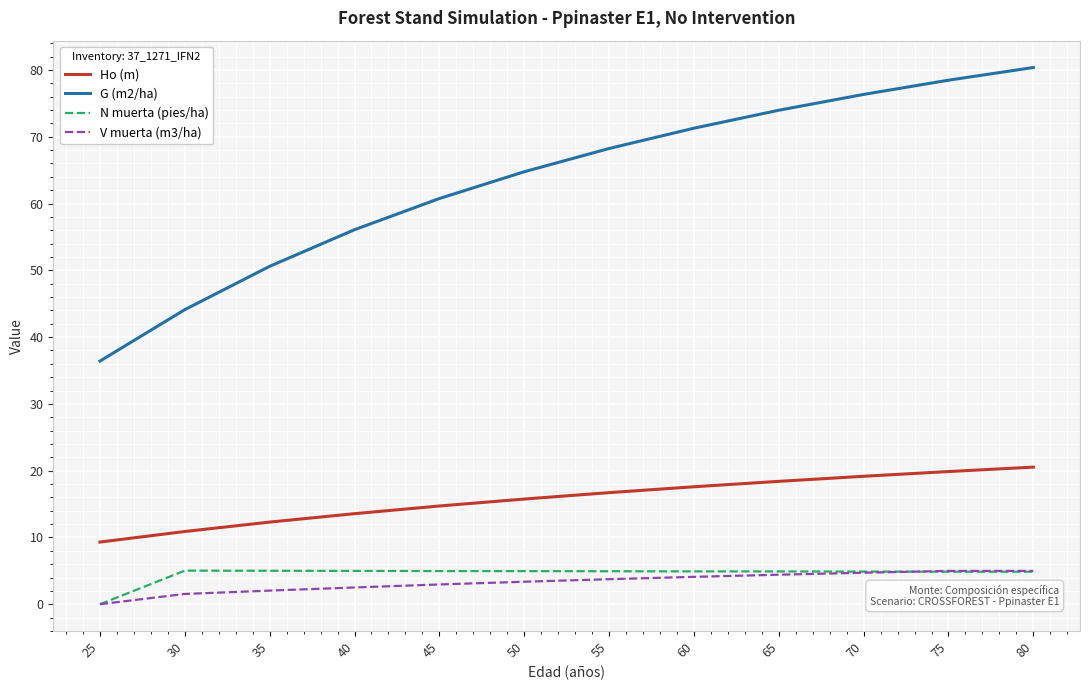

Which series has the widest spread of values?

G (m2/ha)